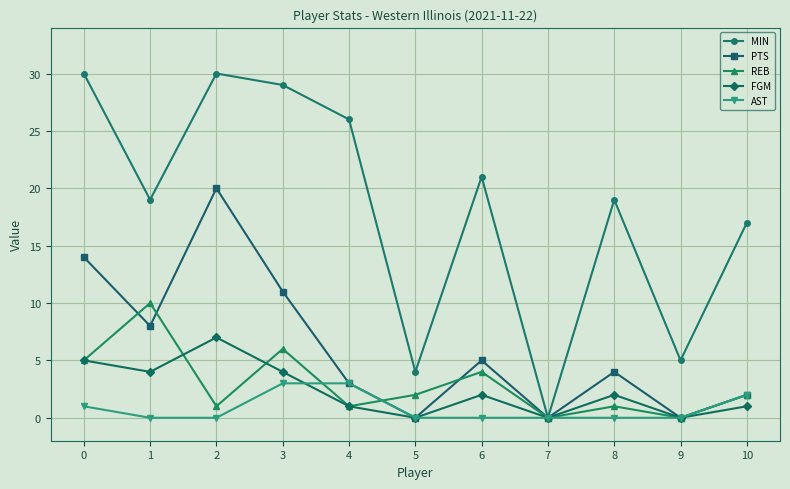

At how many categories does at least one series exceed 9?

8